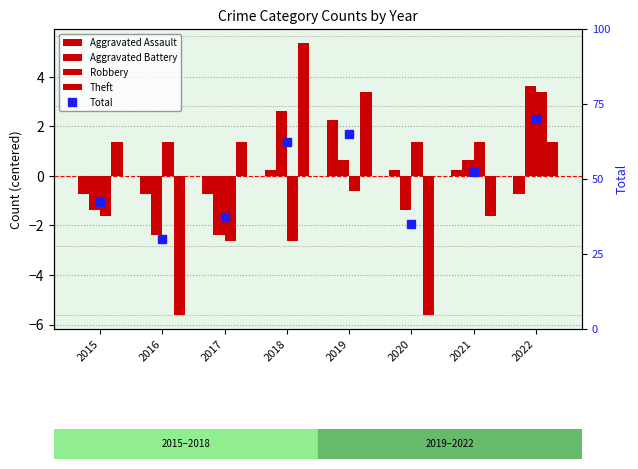

What are all the series names shown in the legend?

Aggravated Assault, Aggravated Battery, Robbery, Theft, Total